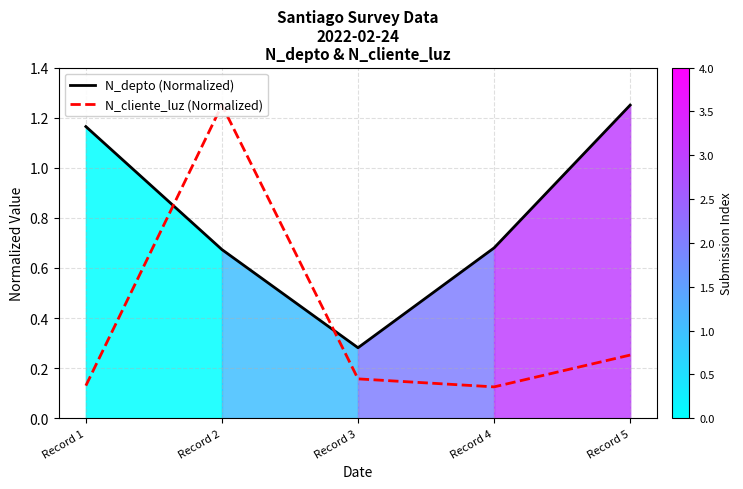

Is the value of N_cliente_luz (Normalized) at Record 5 greater than the value of N_depto (Normalized) at Record 5?

No